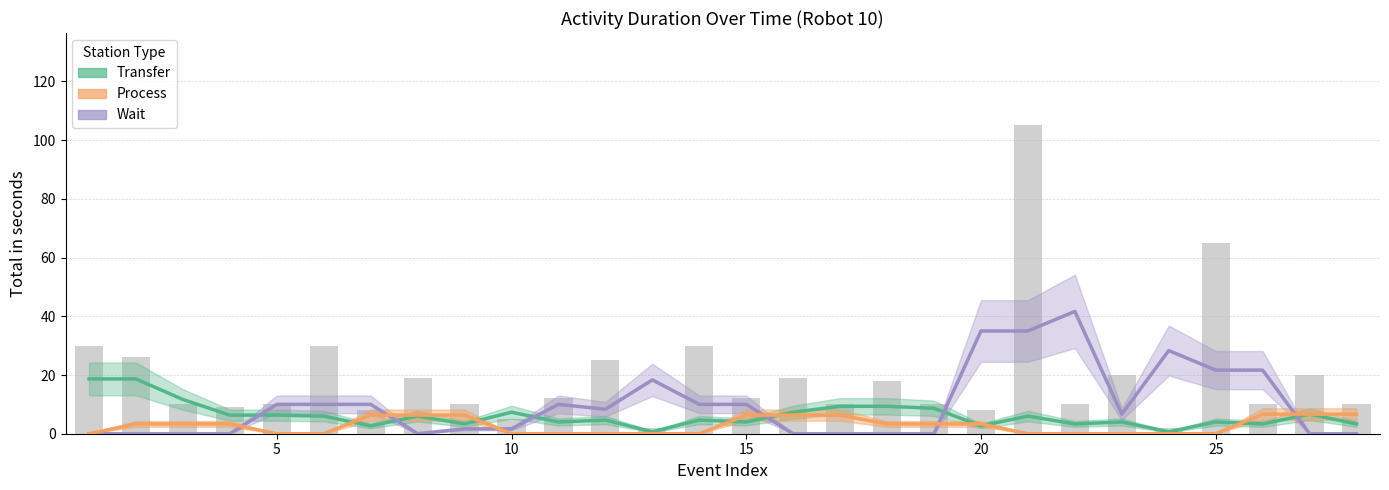

The value of Wait at 26 is -24.0. True or false?

False